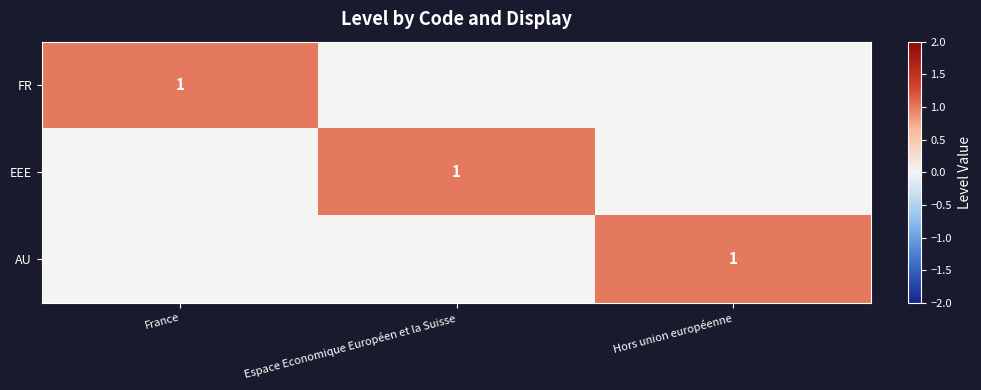

The EEE series shows 1 at Espace Economique Européen et la Suisse. True or false?

True